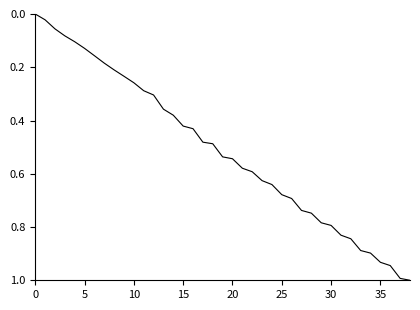

What is the greatest value displayed?

1.0